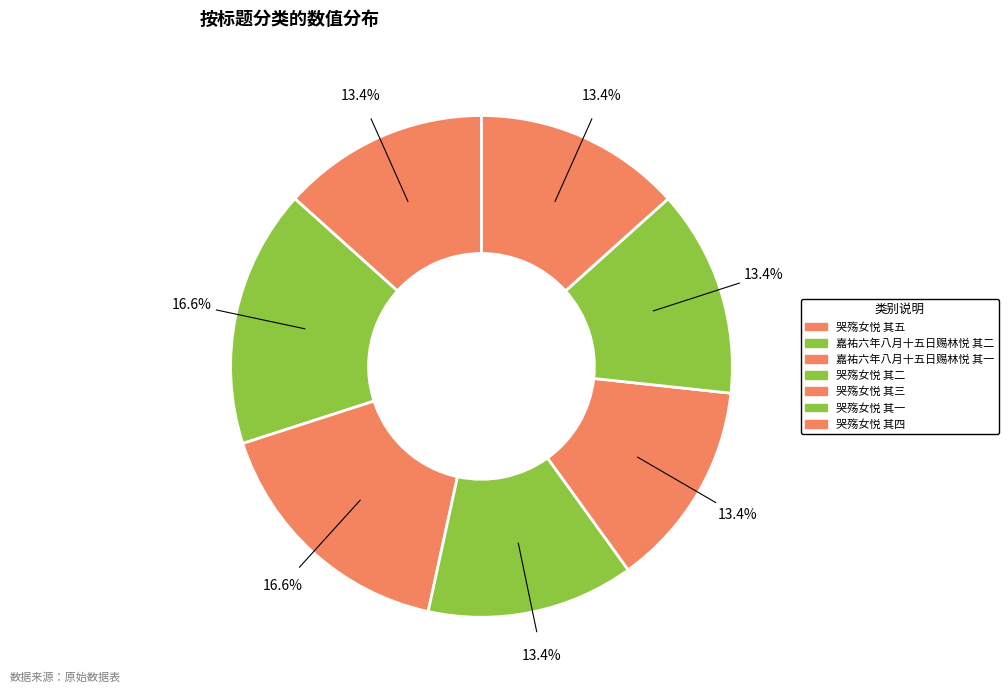

What is the ratio of the value at 哭殇女悦 其四 to the value at 嘉祐六年八月十五日赐林悦 其二?

0.8